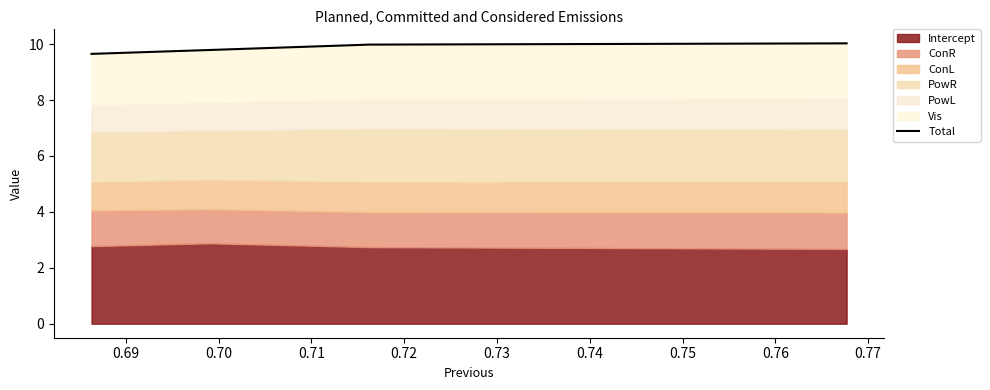

What is the value of the 4th point from the left?

10.0